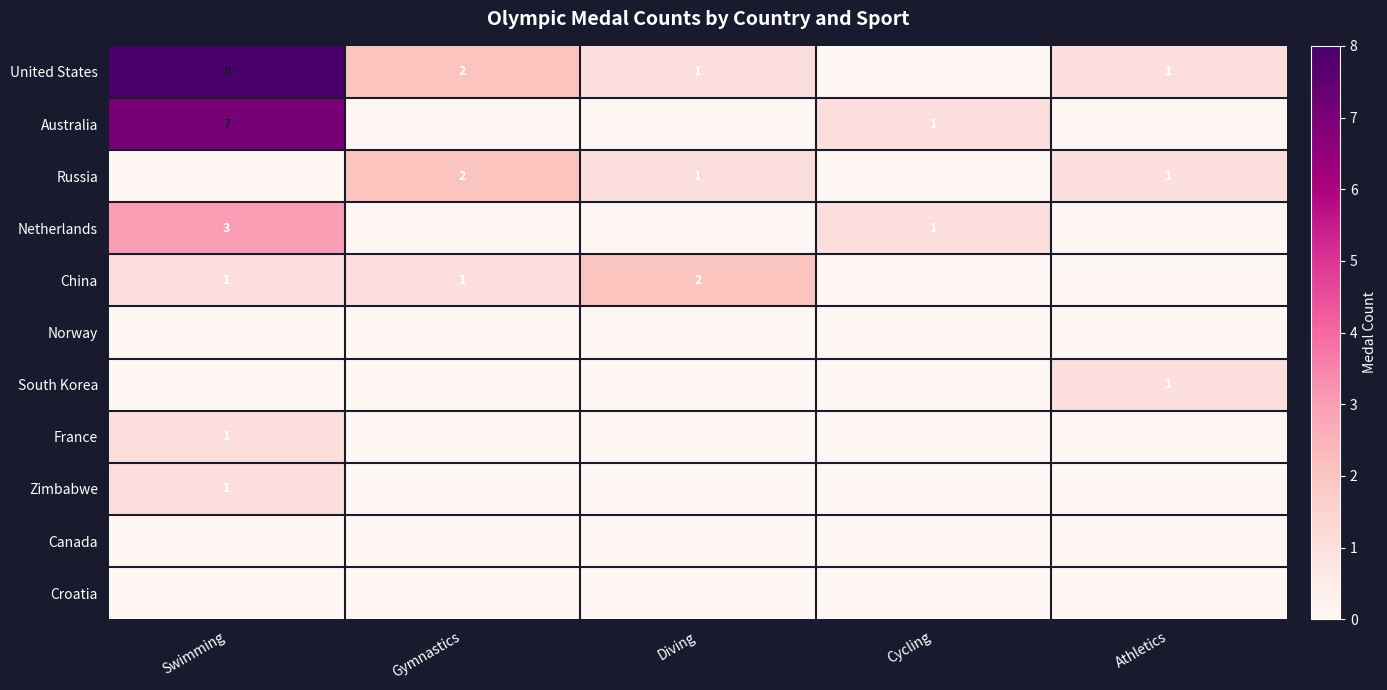

What is the sum of the China values at Swimming and Diving?

3